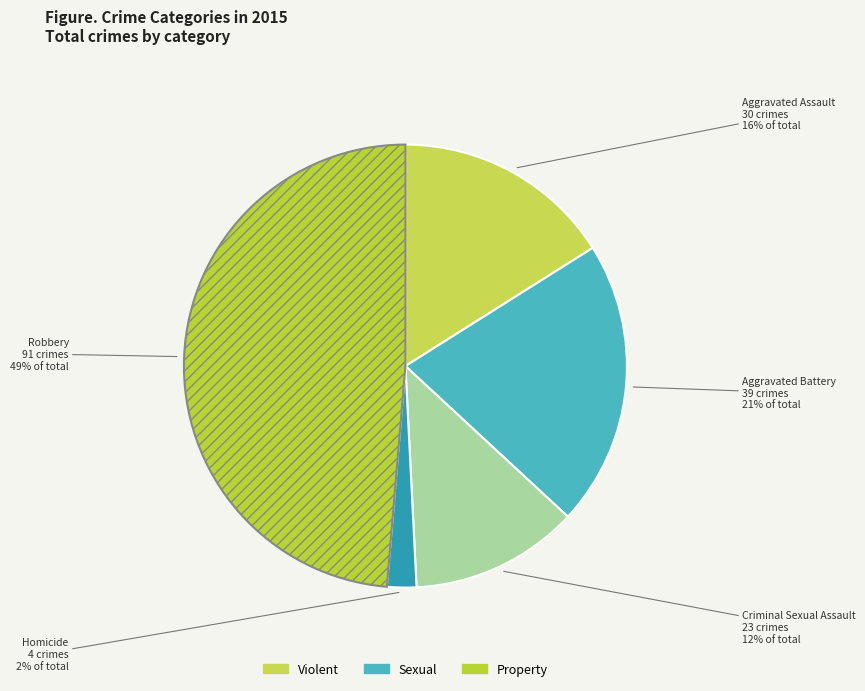

How many slices are in this pie chart?

5